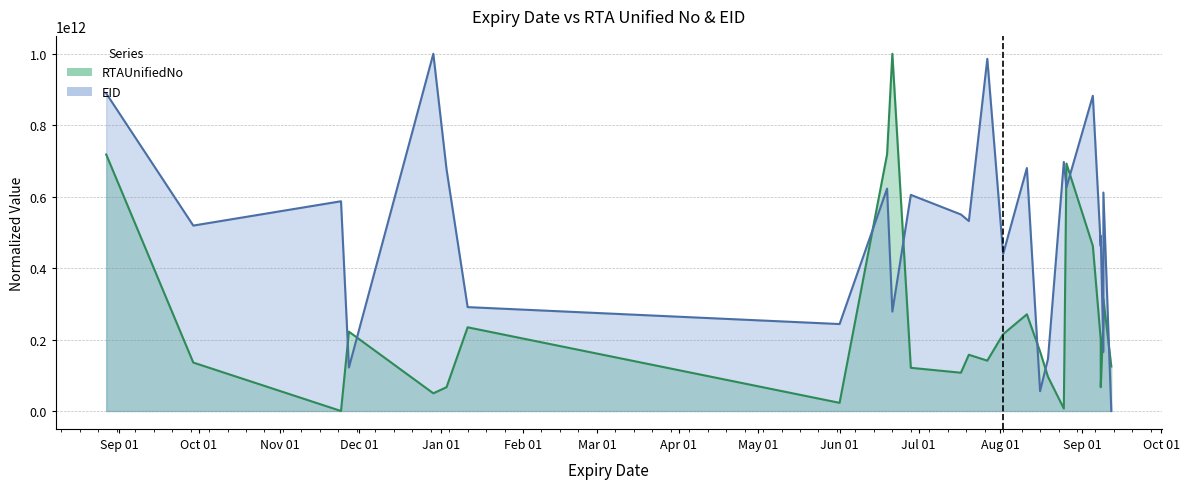

What is the label of the 1st point from the right?

2021-09-12